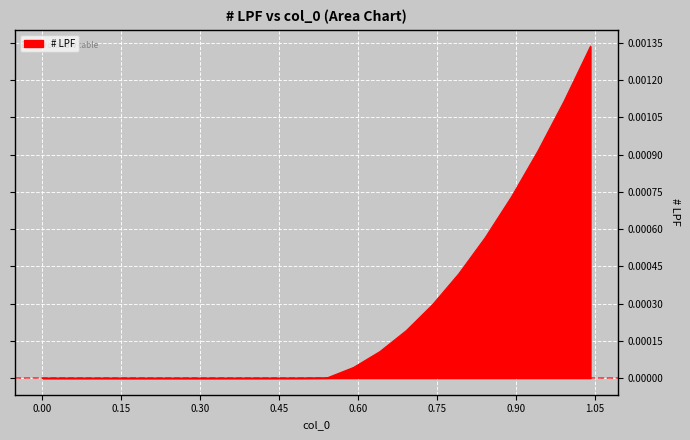

How many lines are shown in the chart?

1